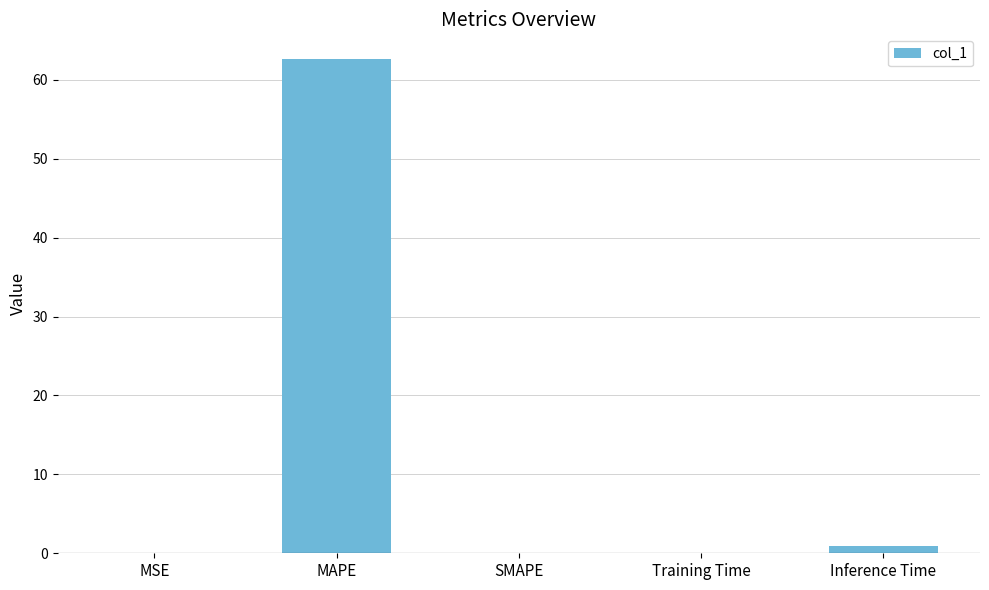

What is the maximum value shown in the chart?

62.6